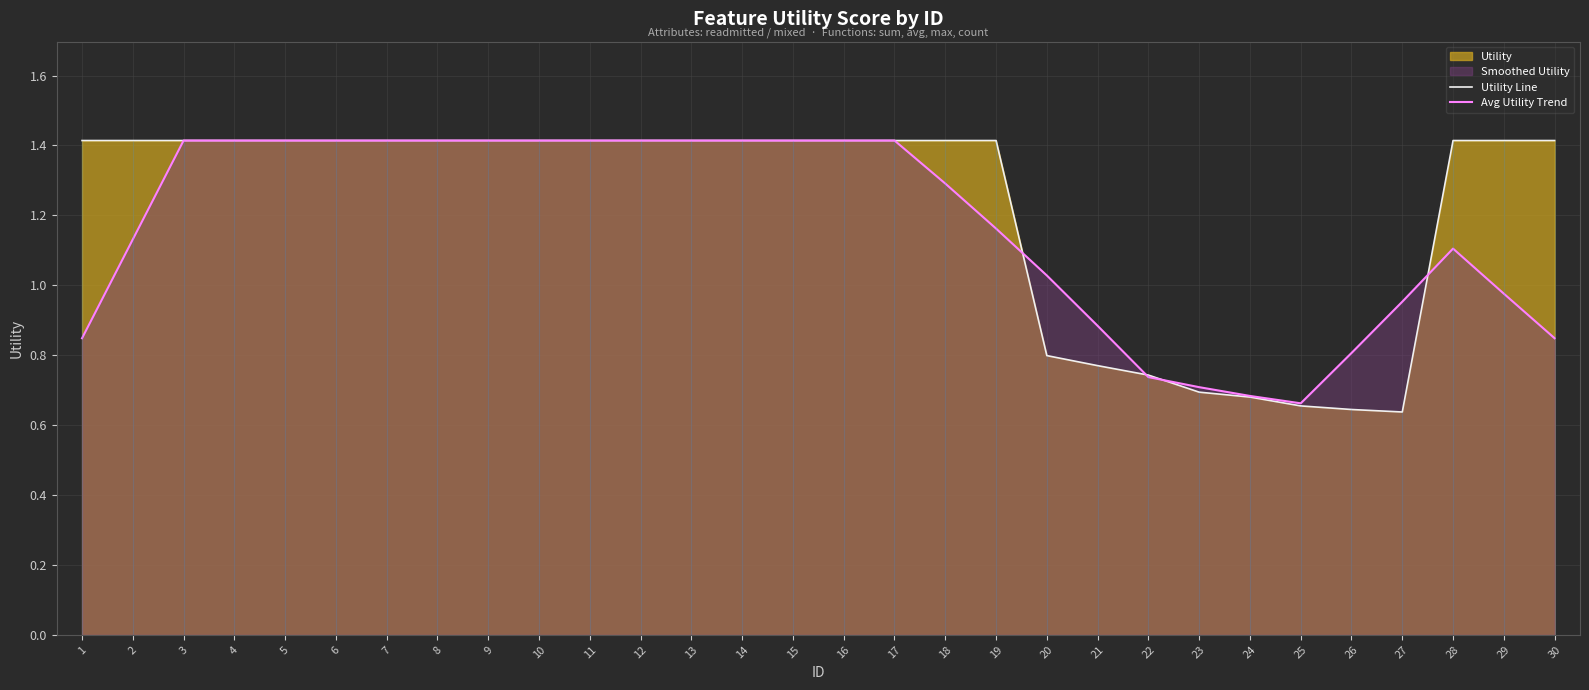

What is the sum of all Avg Utility Trend values?

35.0